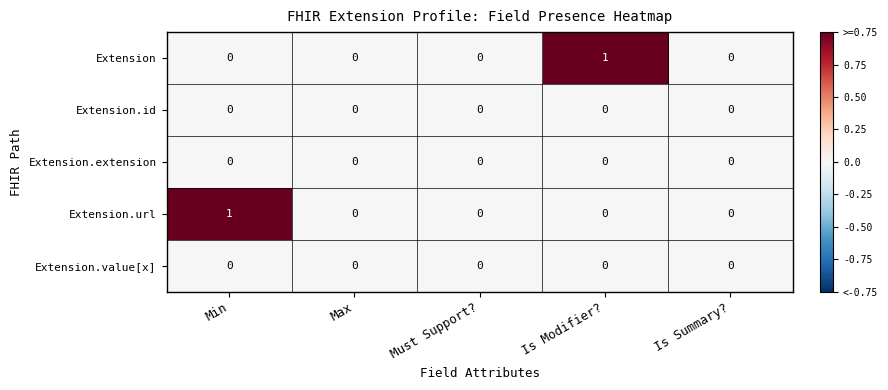

How many series are shown in this chart?

5